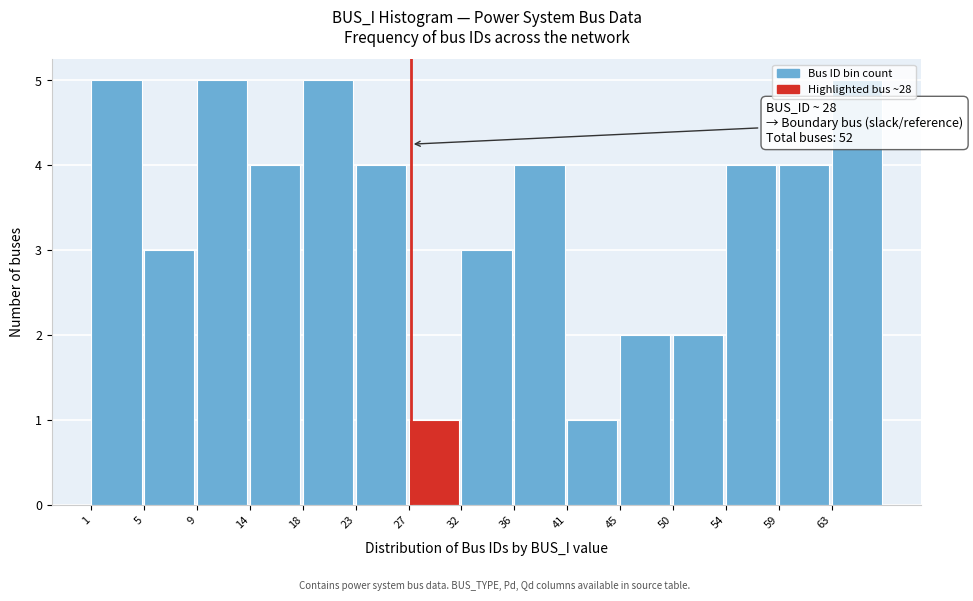

What is the difference between the maximum and minimum values?

4